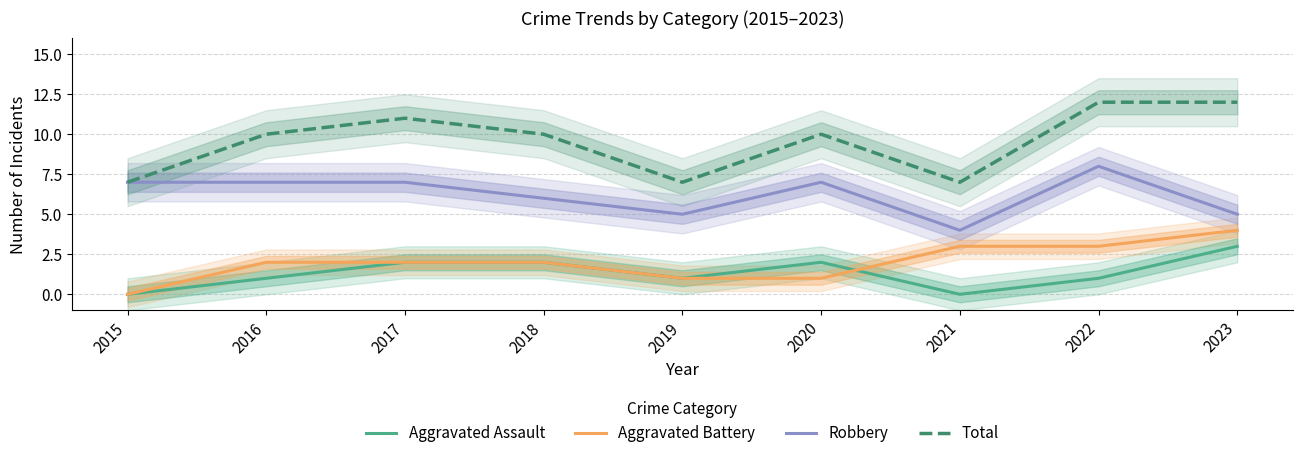

After their last crossing, which series has the higher values: Aggravated Assault or Aggravated Battery?

Aggravated Battery